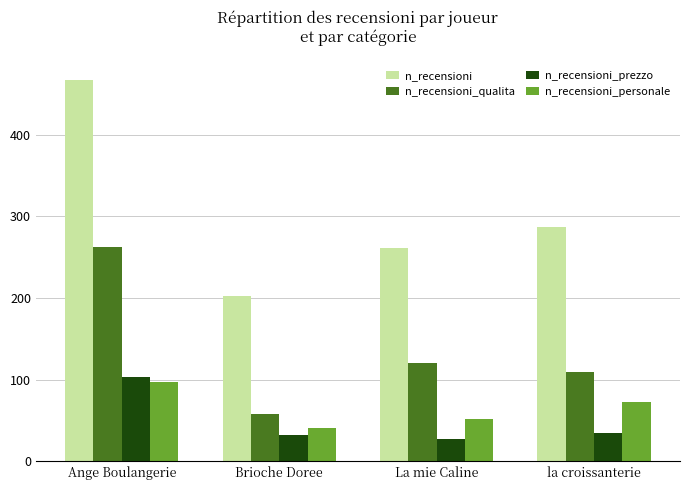

What is the value of the n_recensioni_personale bar at the 1st from the left?

97